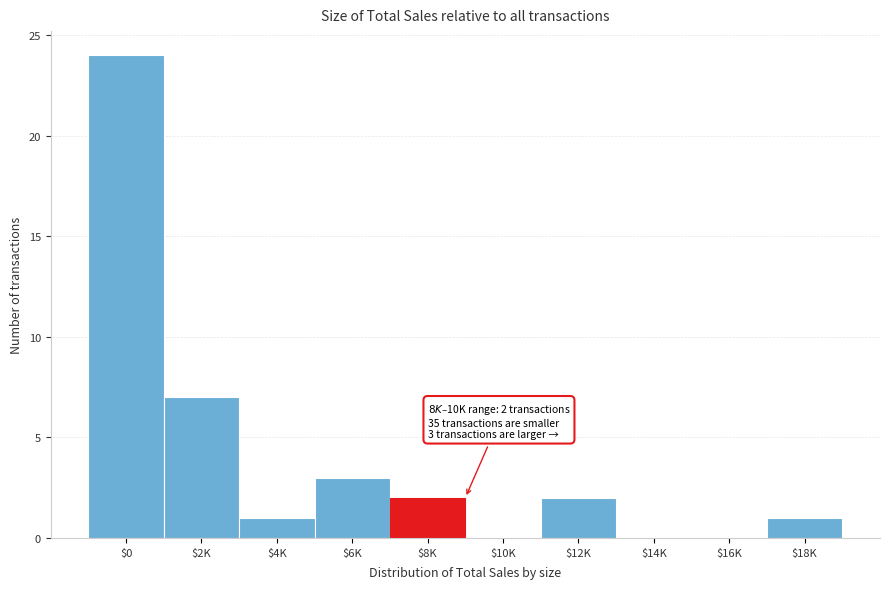

What is the greatest value displayed?

24